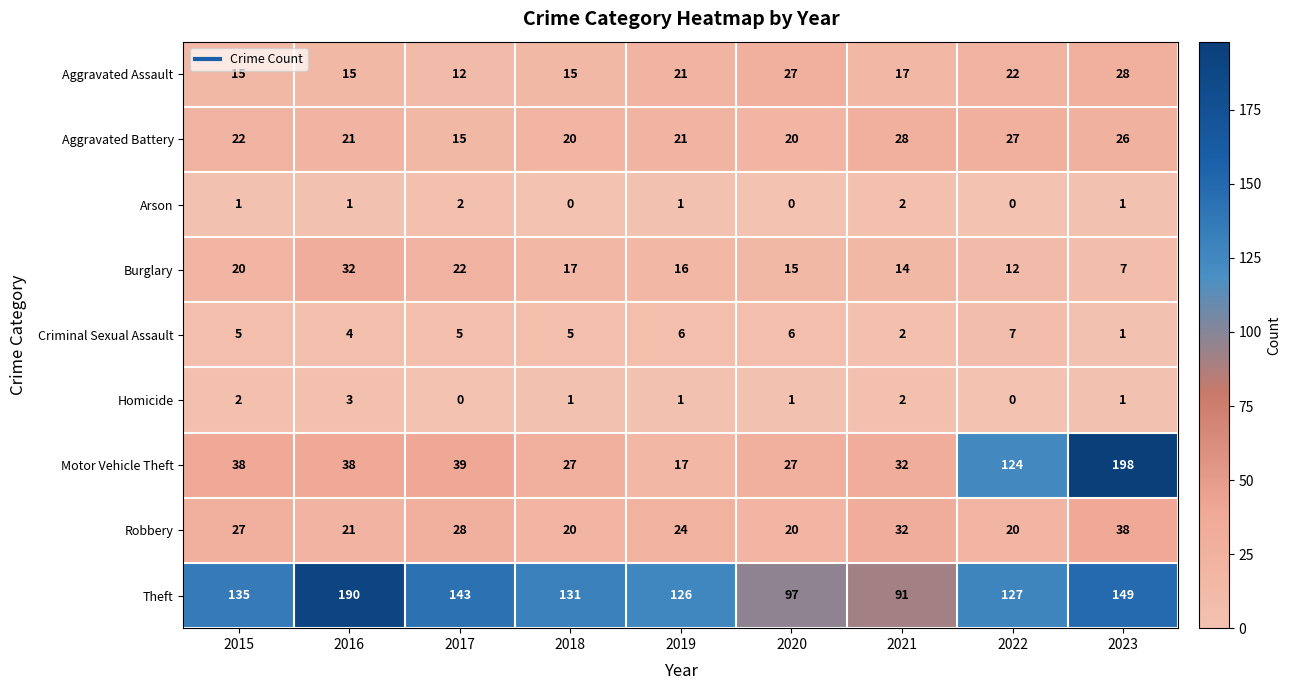

What is the total value across all series at 2017?

266